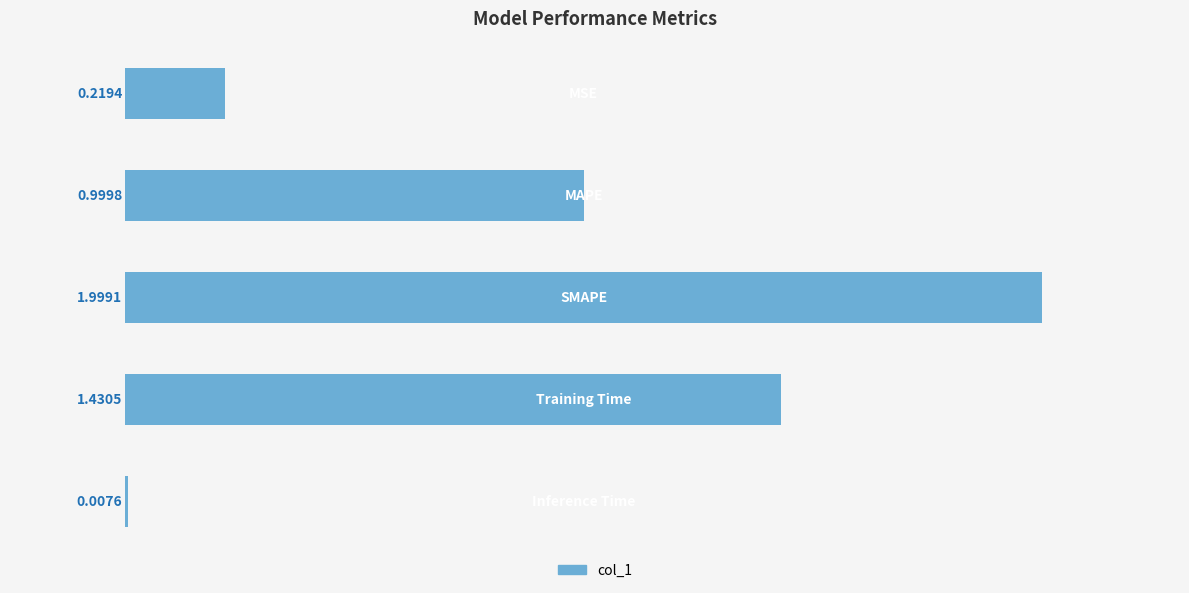

What is the sum of all values?

4.7